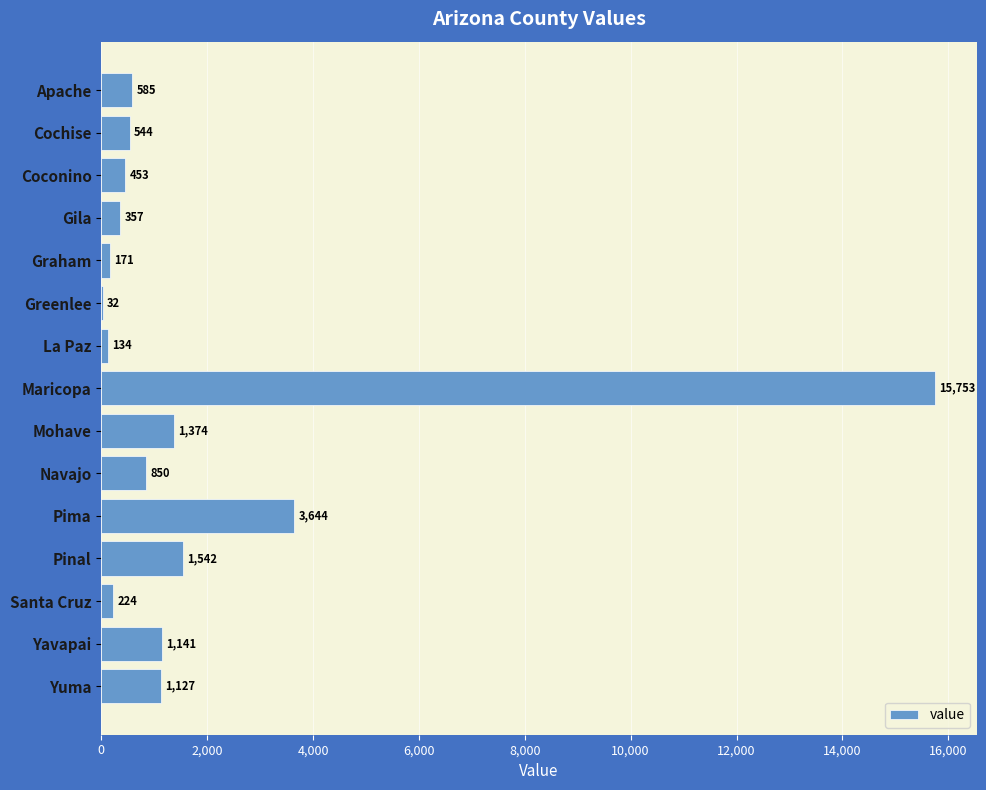

What is the sum of the values at Navajo and Yavapai?

1991